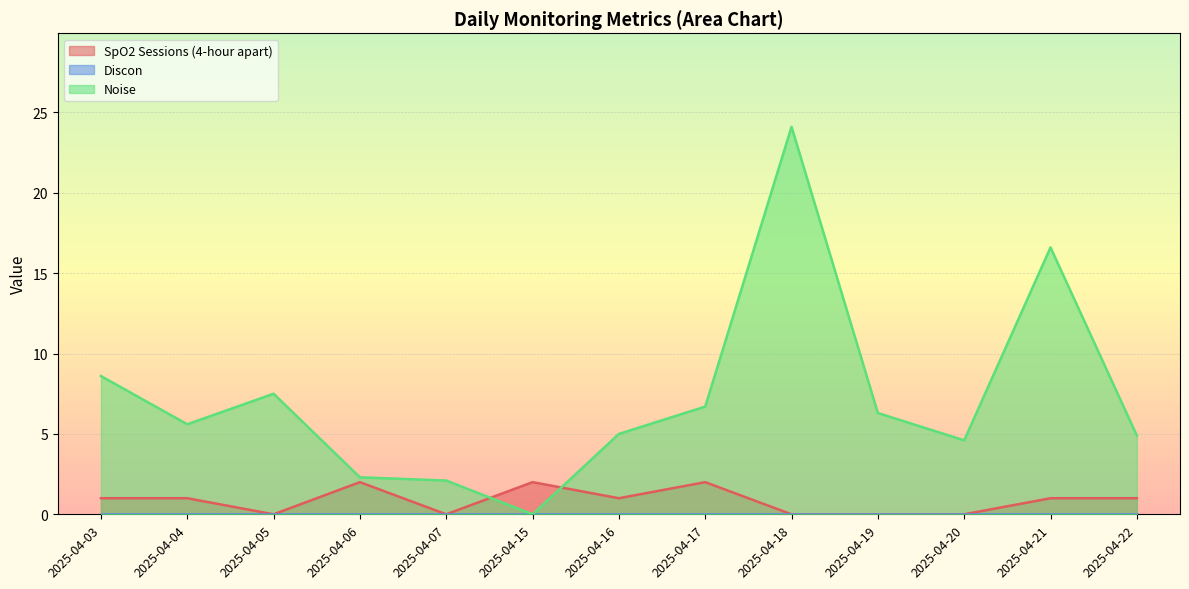

Count the SpO2 Sessions (4-hour apart) values in the range 0 to 1.

10